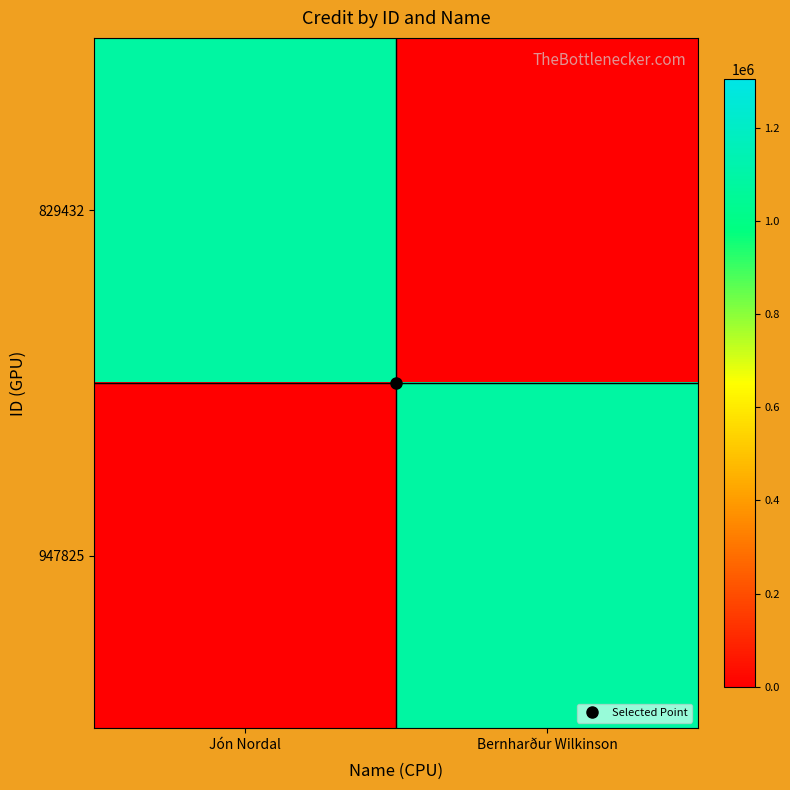

Which category has the highest value across all series?

Jón Nordal